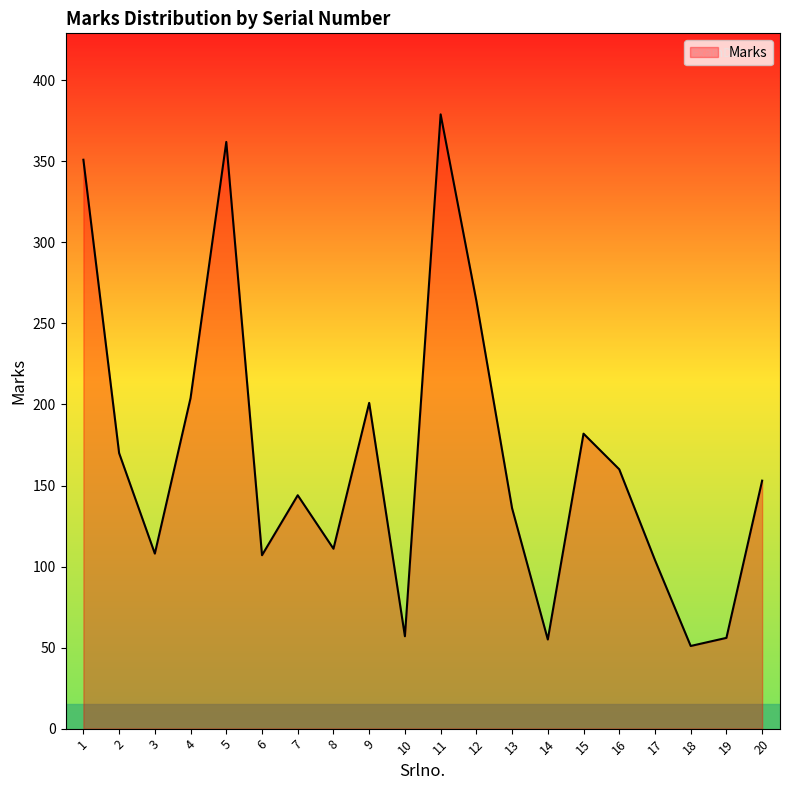

What is the sum of the values at 1 and 13?

487